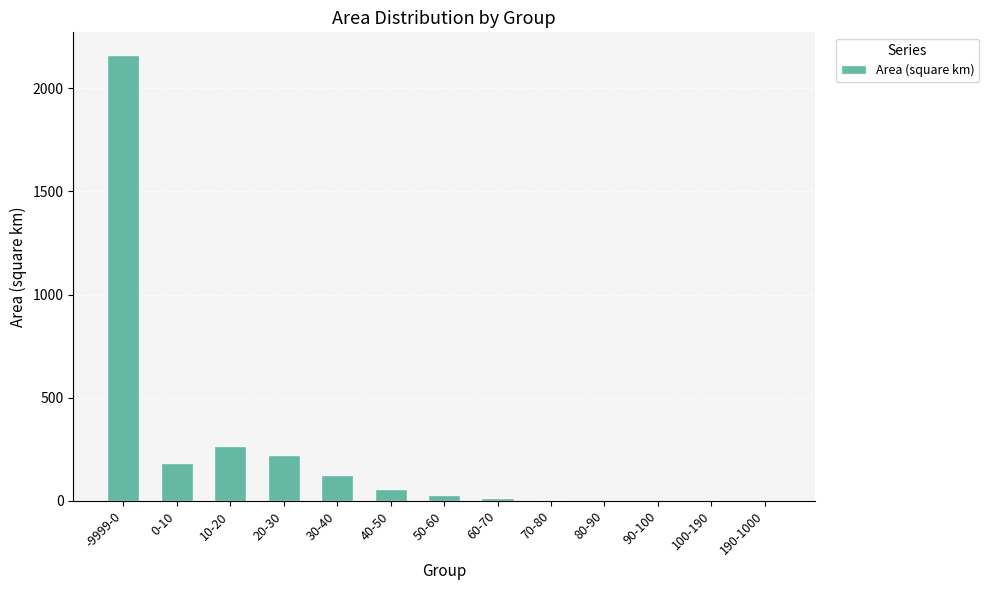

Approximately how many times larger is the value at -9999-0 compared to 0-10?

11.9